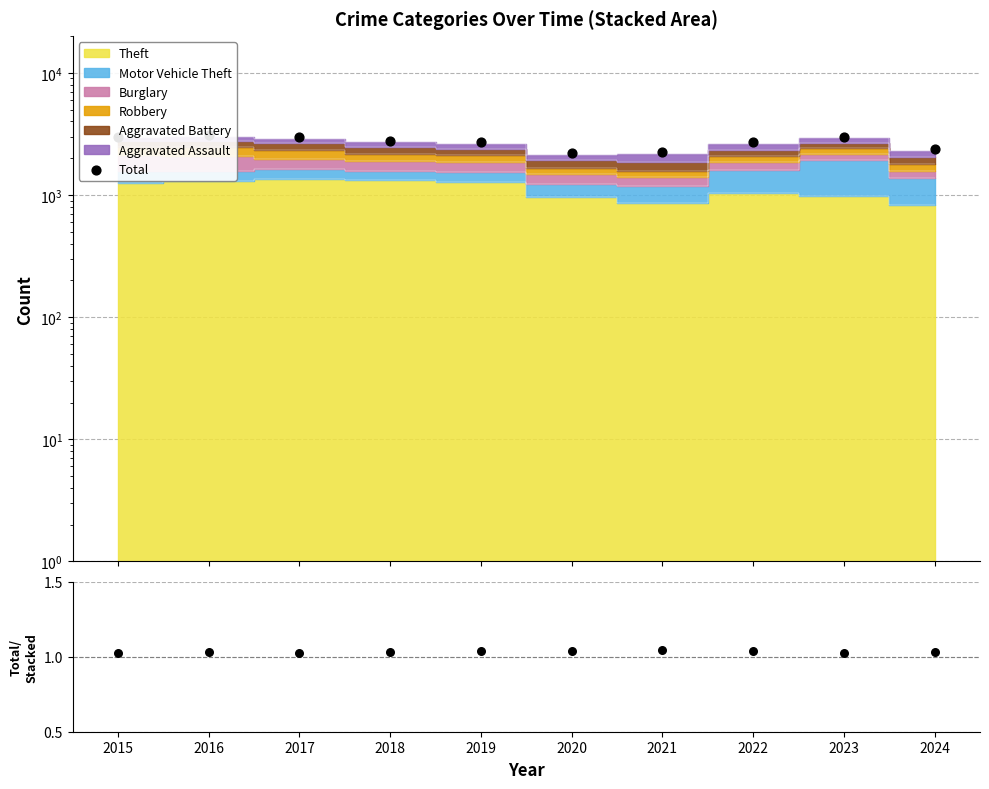

Is the value of Total at 2018 greater than the value of Total/Stacked at 2023?

Yes